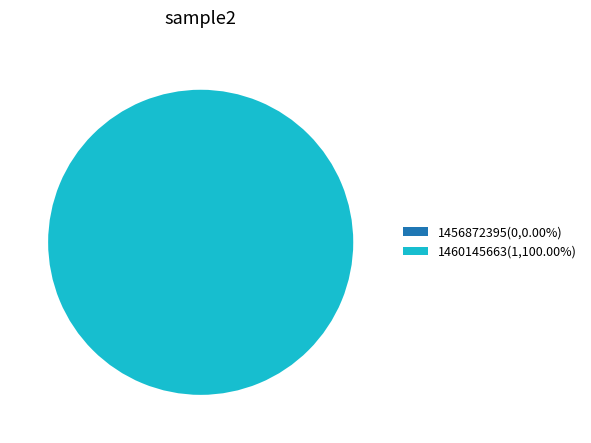

To the nearest percent, what is the difference between the 1456872395 and 1460145663 slice percentages?

100%